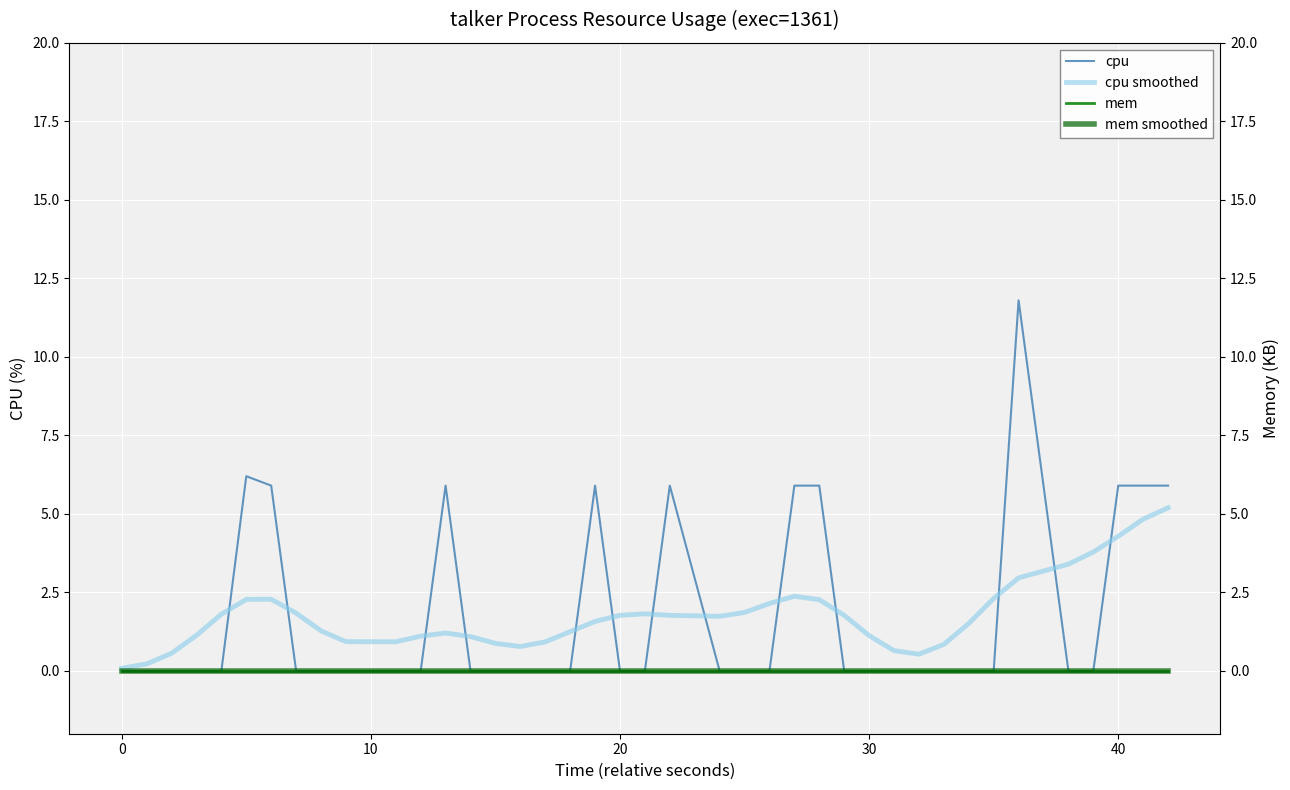

List the series in order of their peak value, highest first.

cpu, cpu smoothed, mem, mem smoothed